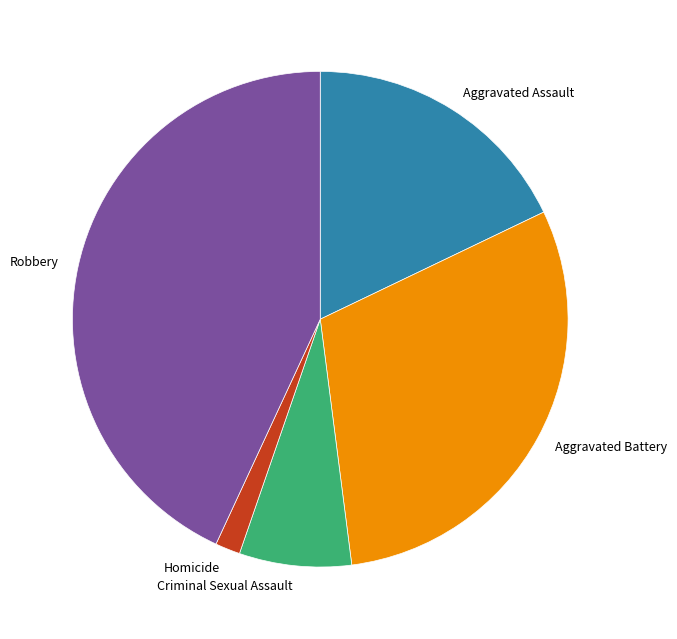

Combined, do Robbery and Aggravated Battery account for over 50%?

Yes